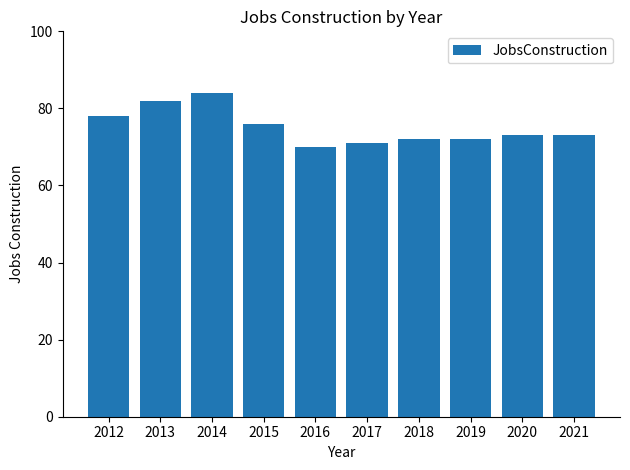

Does the chart contain any negative values?

No